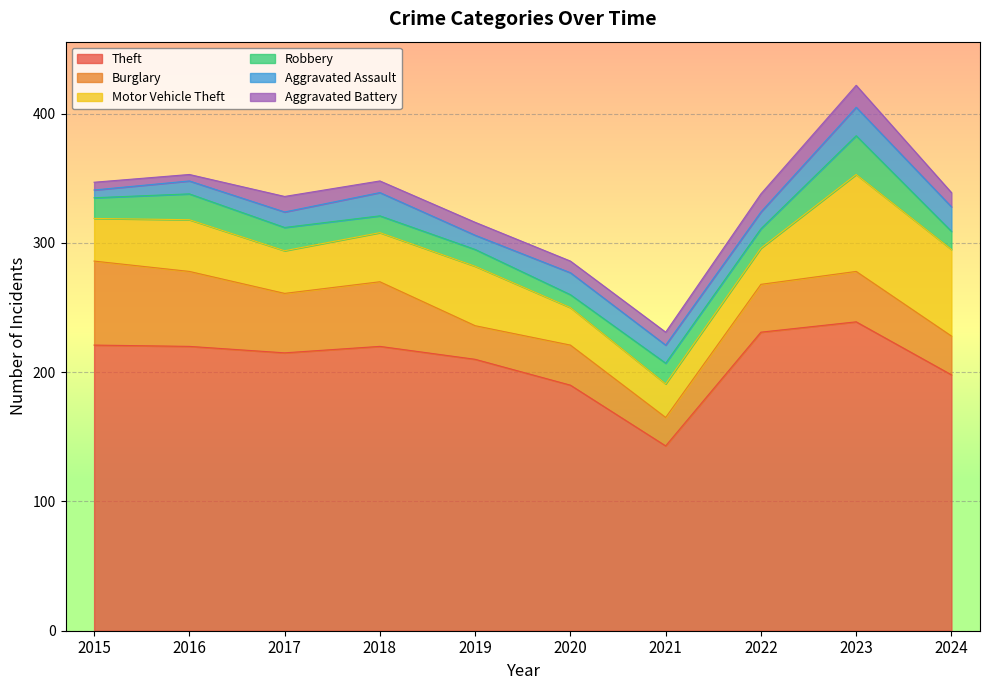

What are all the series names shown in the legend?

Theft, Burglary, Motor Vehicle Theft, Robbery, Aggravated Assault, Aggravated Battery